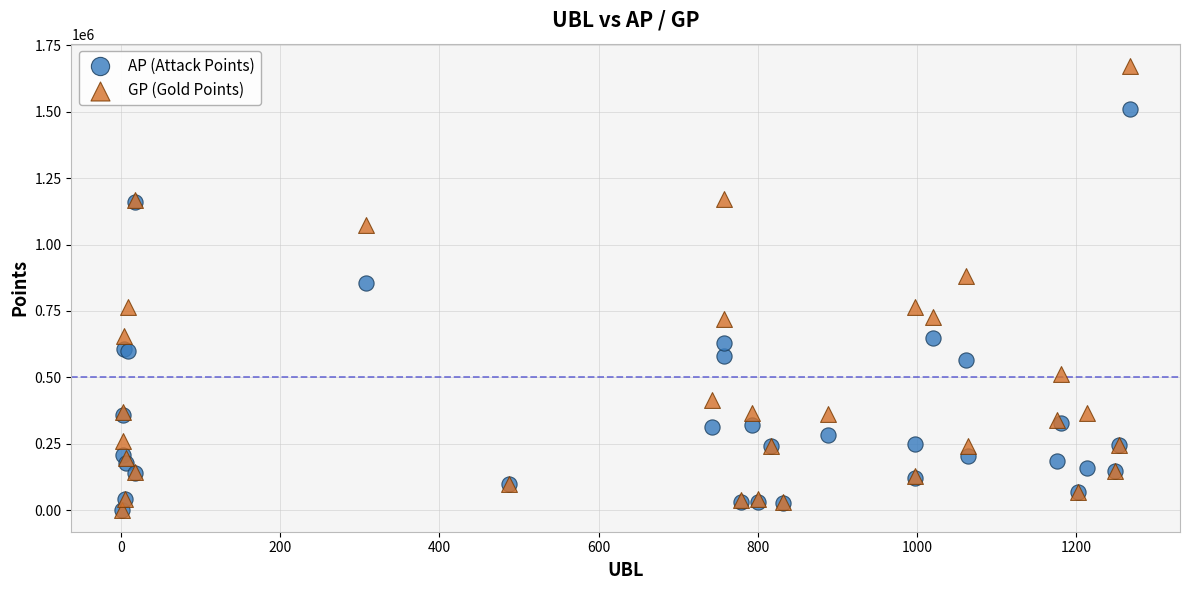

Across all series, what Y value is closest to 837564?

856317